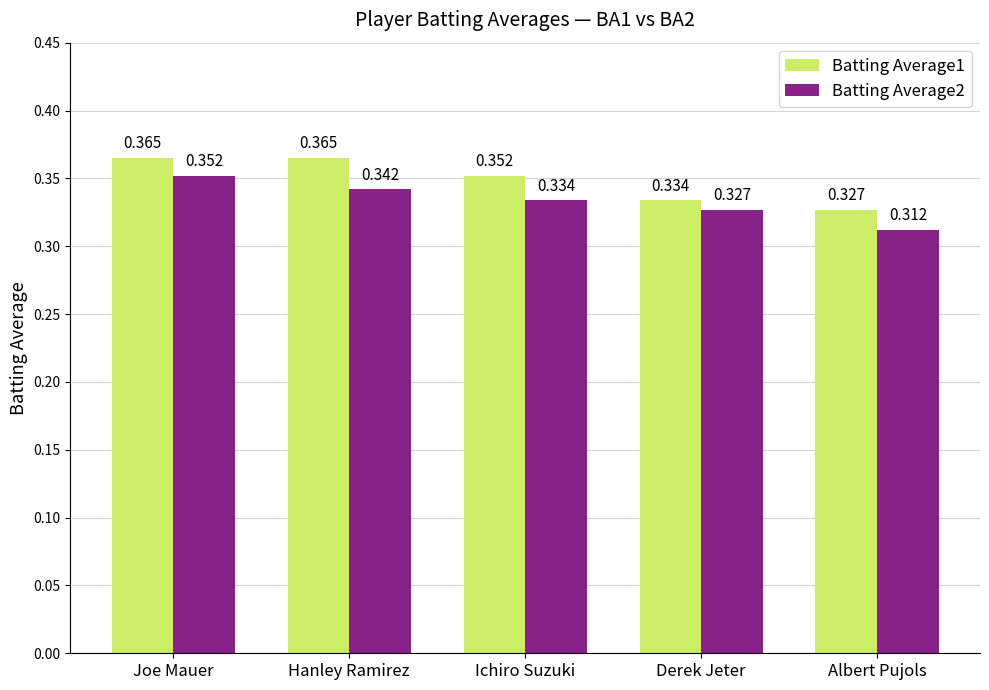

List the labels in order of Batting Average2 value, smallest first.

Albert Pujols, Derek Jeter, Ichiro Suzuki, Hanley Ramirez, Joe Mauer